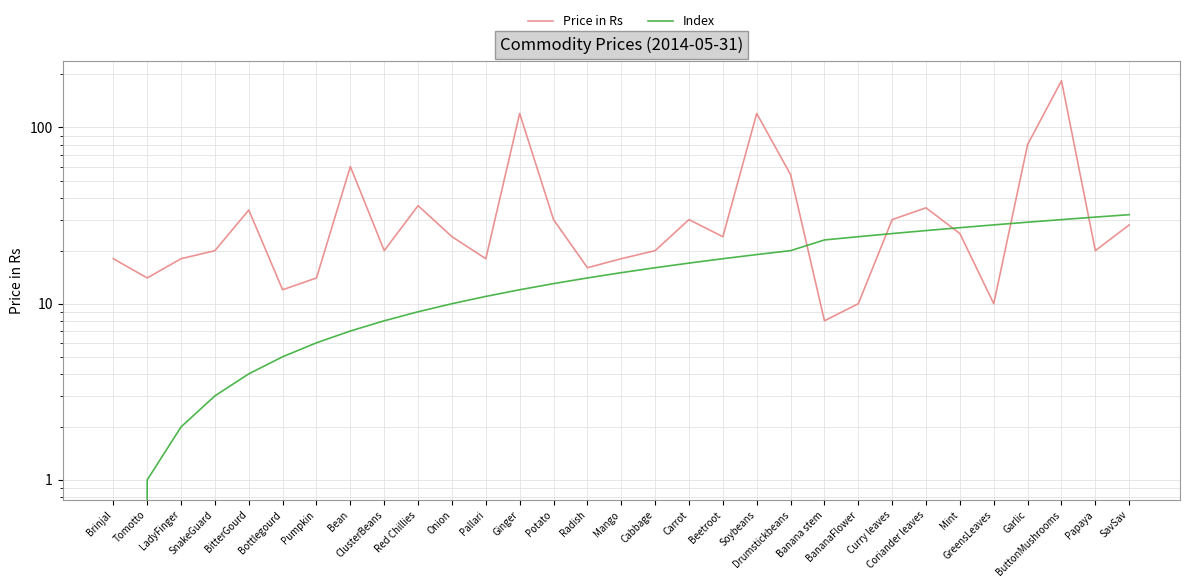

Rank the series by their average value, from lowest to highest.

Index, Price in Rs